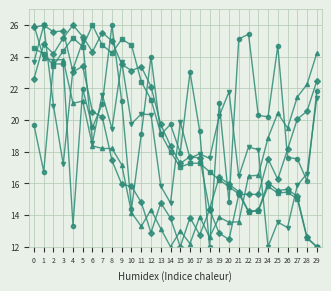

How many series are shown in this chart?

6